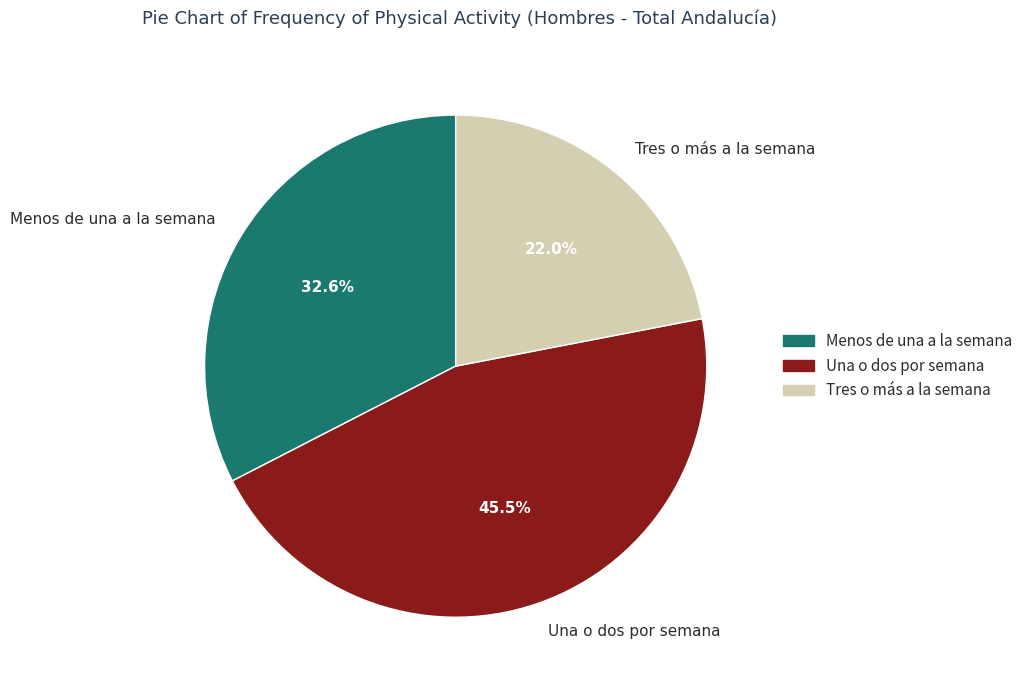

To the nearest percent, what is the difference between the Una o dos por semana and Menos de una a la semana slice percentages?

13%